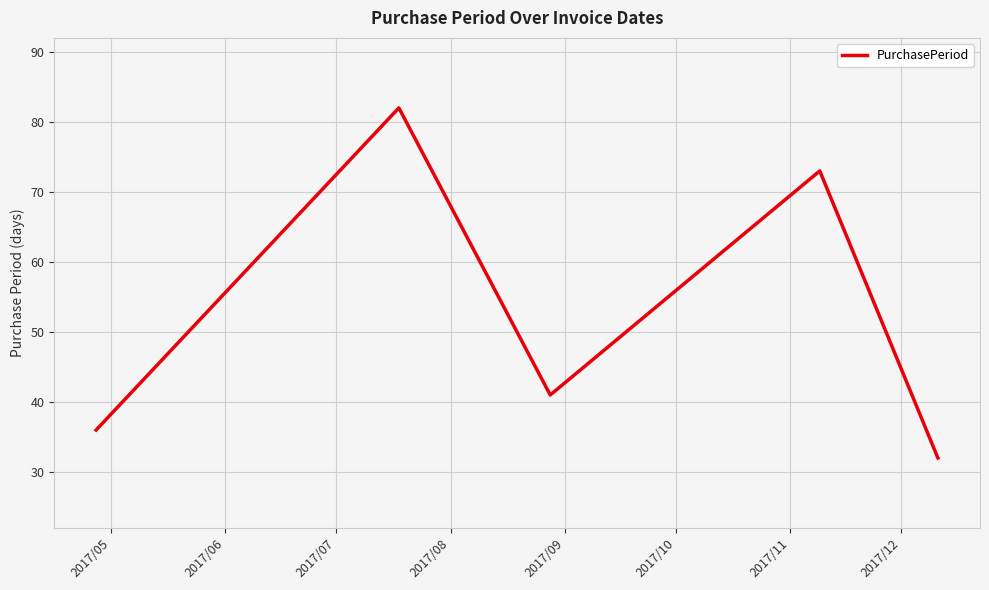

Is this an area chart (filled region under the line)?

No